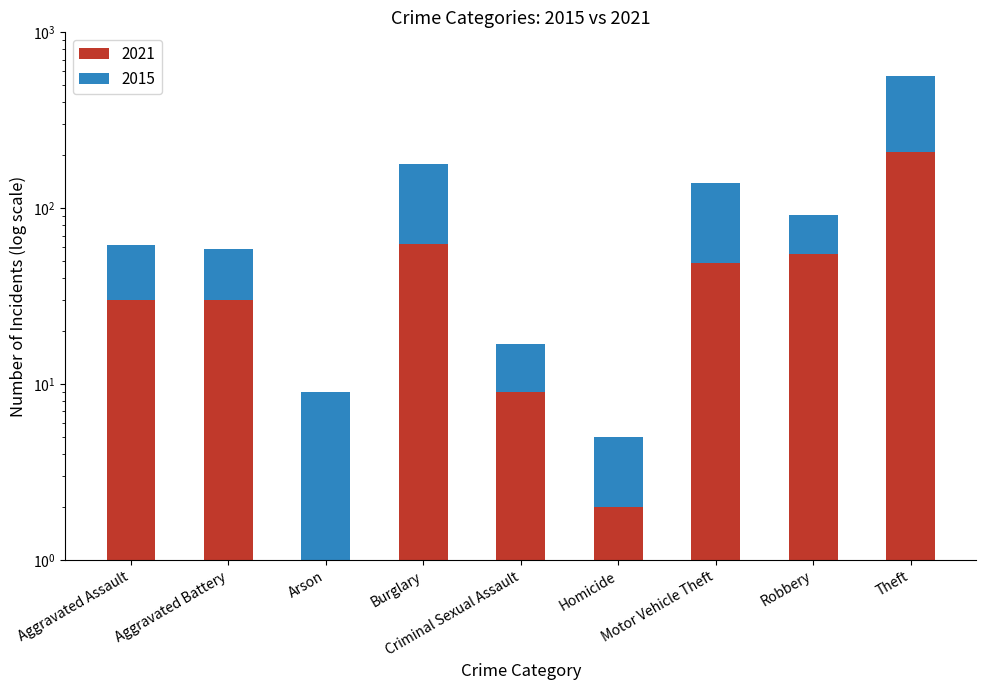

Which series has the widest spread of values?

2015